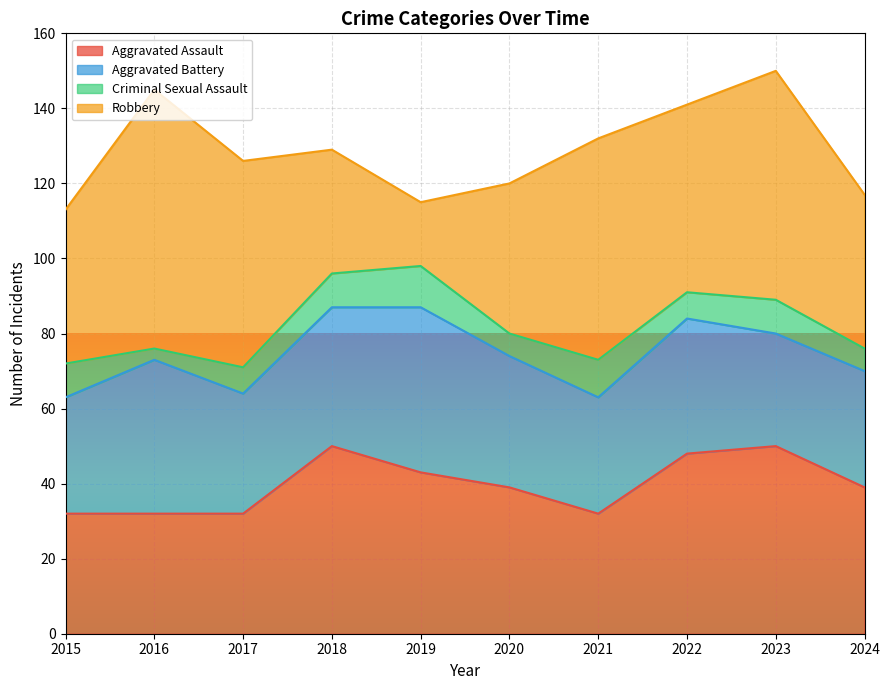

What is the value of the Aggravated Battery point at the 8th from the left?

36